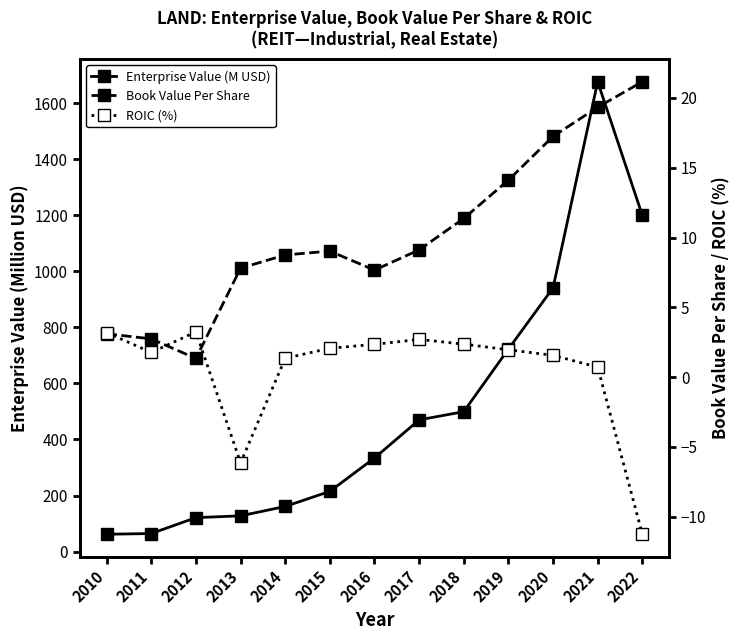

How many data points does each series have?

13